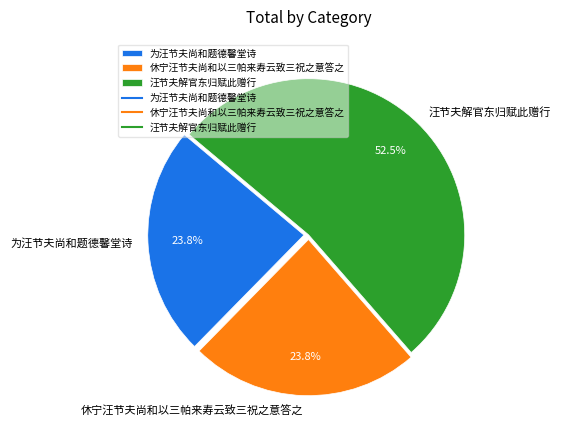

What portion of the pie excludes 为汪节夫尚和题德馨堂诗?

76.2%